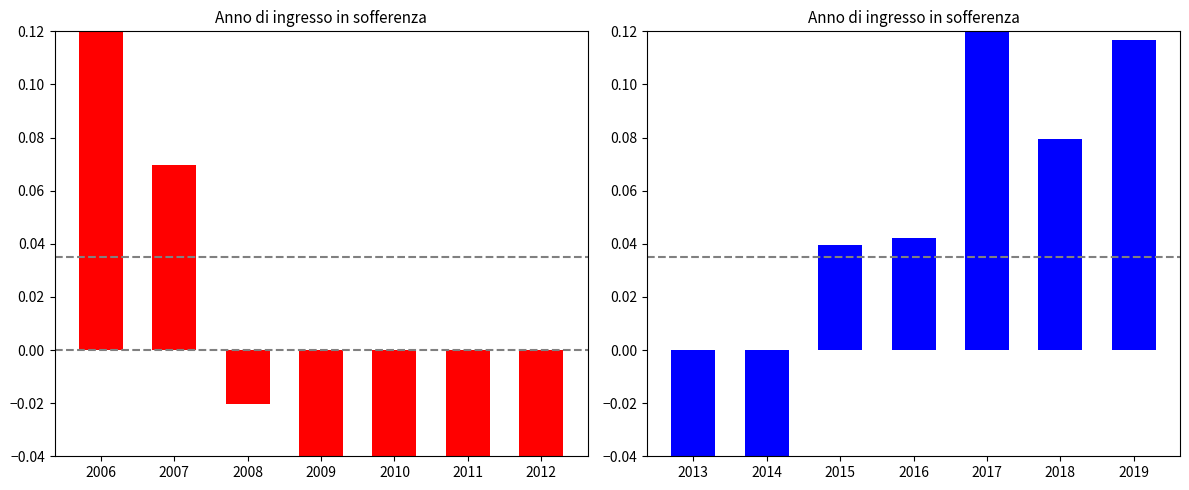

Does the chart contain stacked bars?

No